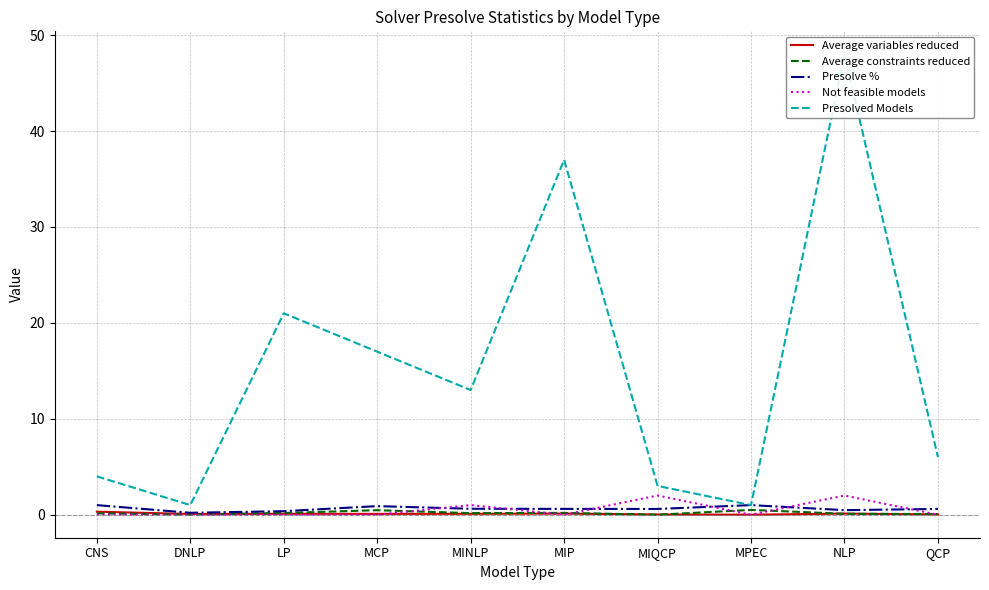

How many positive values does the Average variables reduced series have?

9